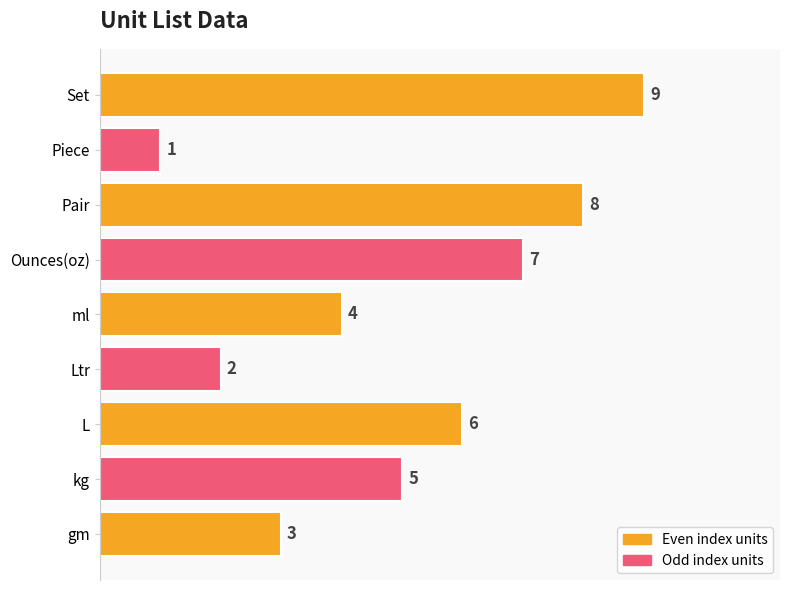

Reading bottom to top, extract all data points from this chart.

gm=3	kg=5	L=6	Ltr=2	ml=4	Ounces(oz)=7	Pair=8	Piece=1	Set=9